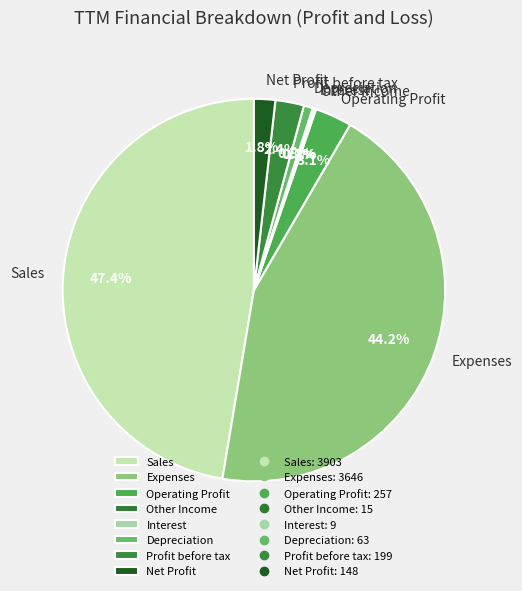

Which slice is the largest?

Sales